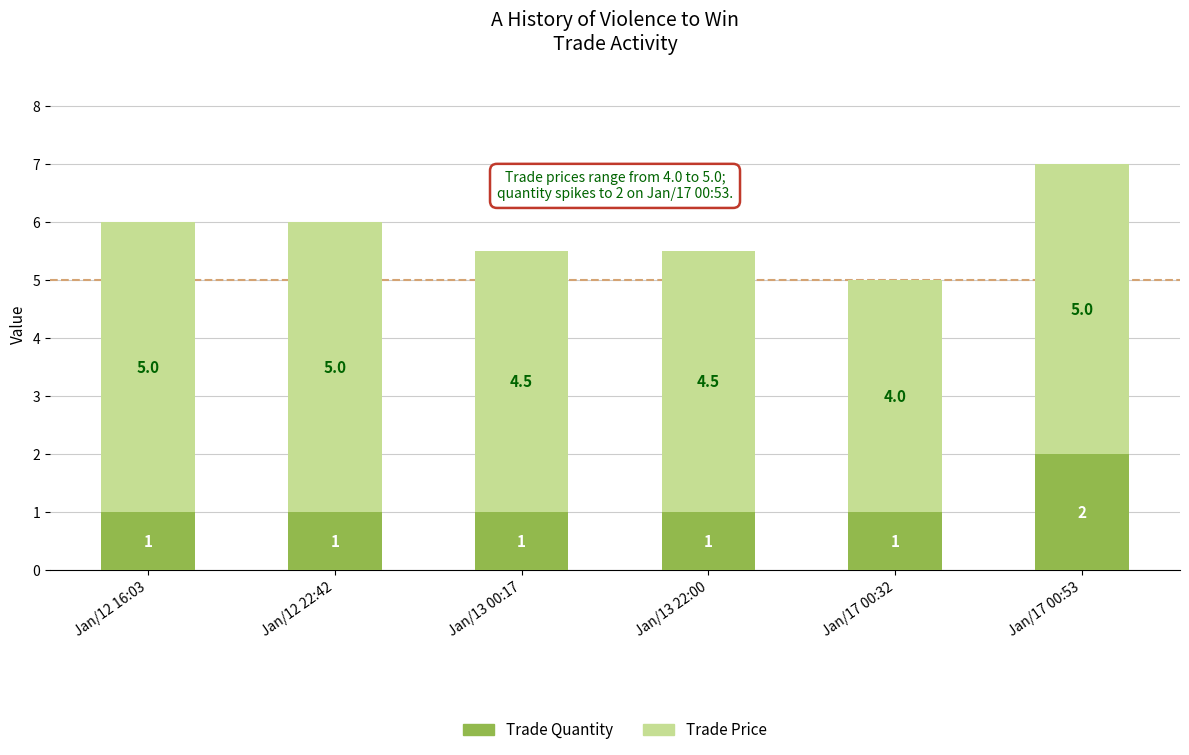

At which category is the sum across all series the highest?

Jan/17 00:53